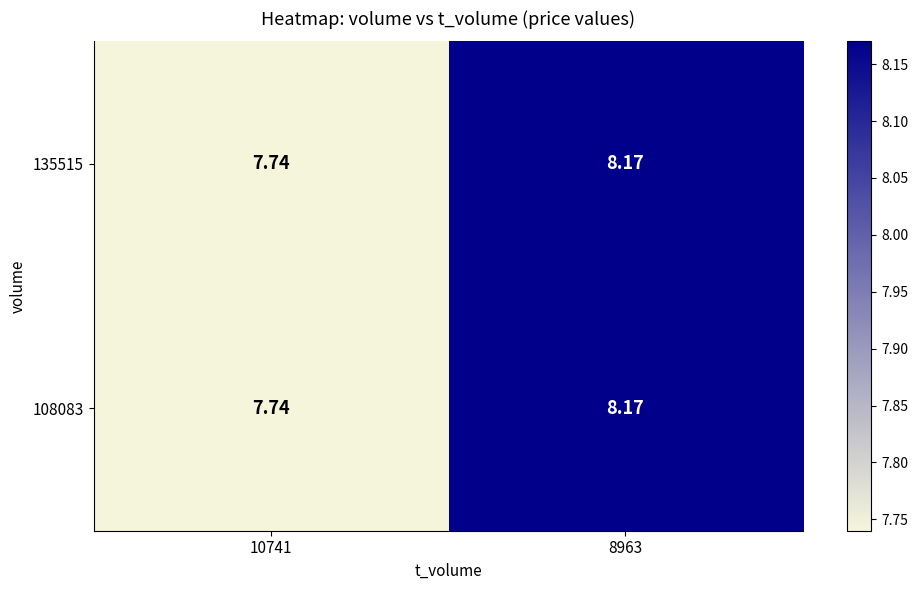

Which label corresponds to the largest value in the chart?

8963